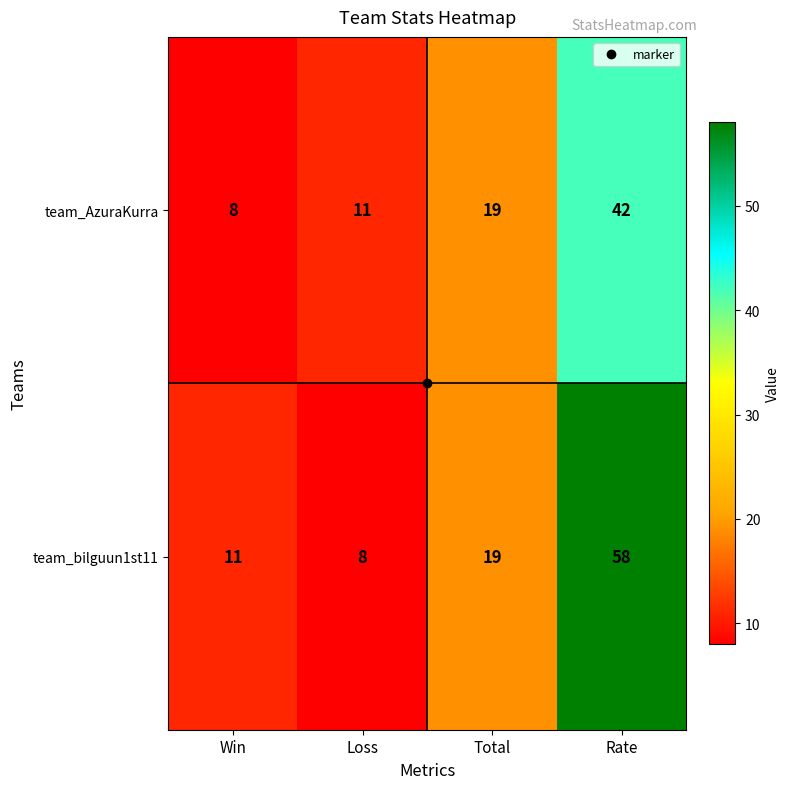

Which label corresponds to the largest value in the chart?

Rate